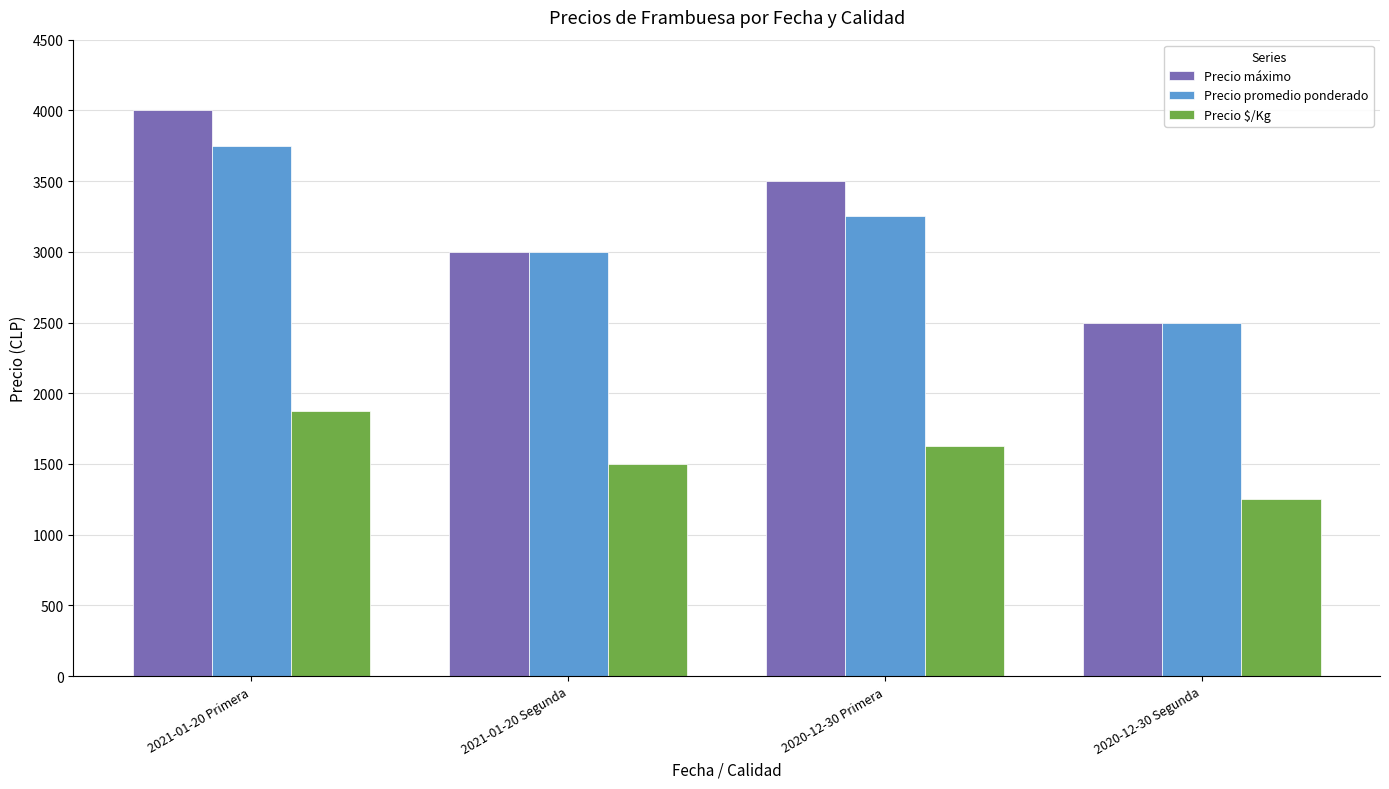

How many bars are there in total?

12